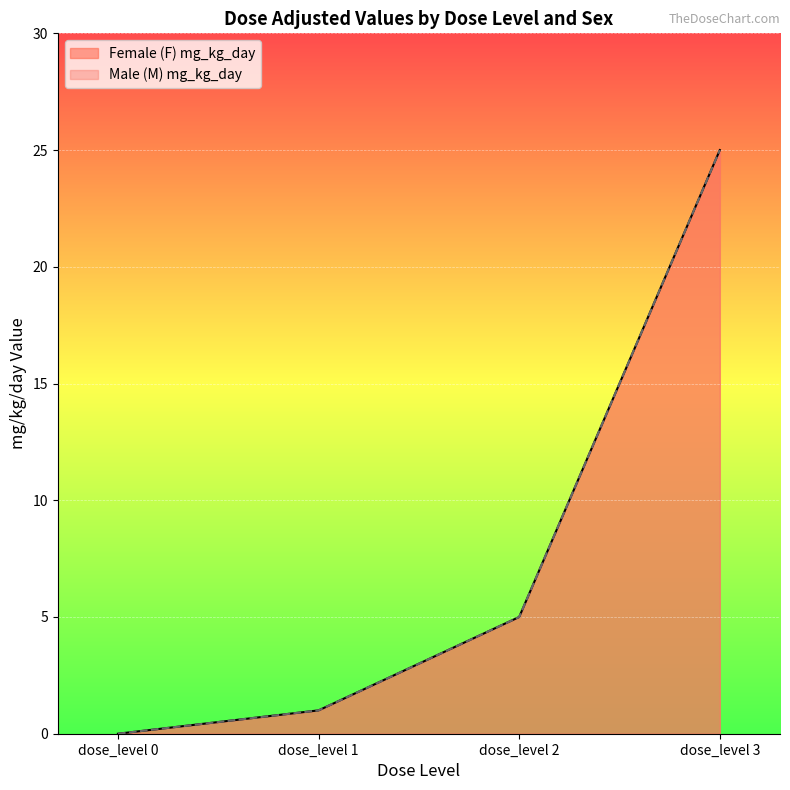

True or false: Male (M) mg_kg_day and Female (F) mg_kg_day cross at least once.

False